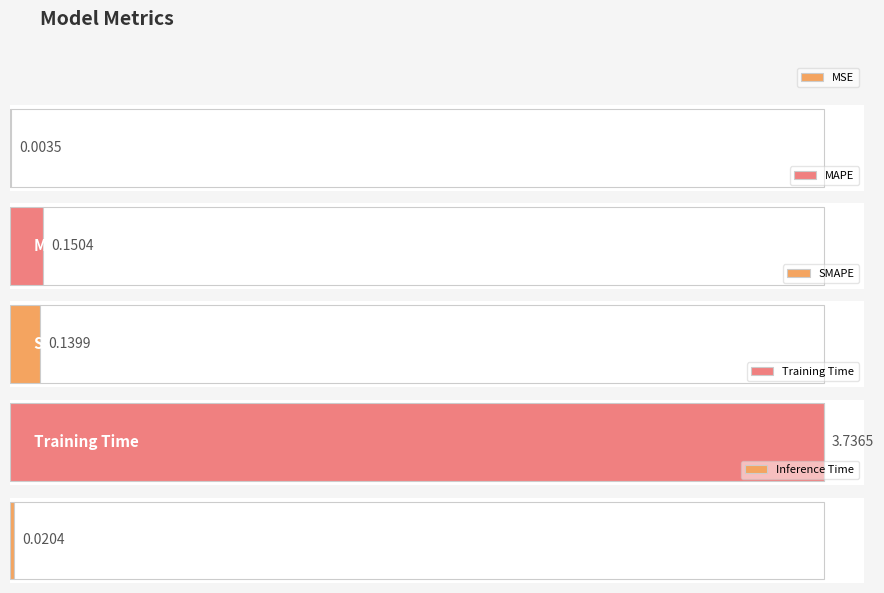

Between Inference Time and SMAPE, which is larger?

SMAPE